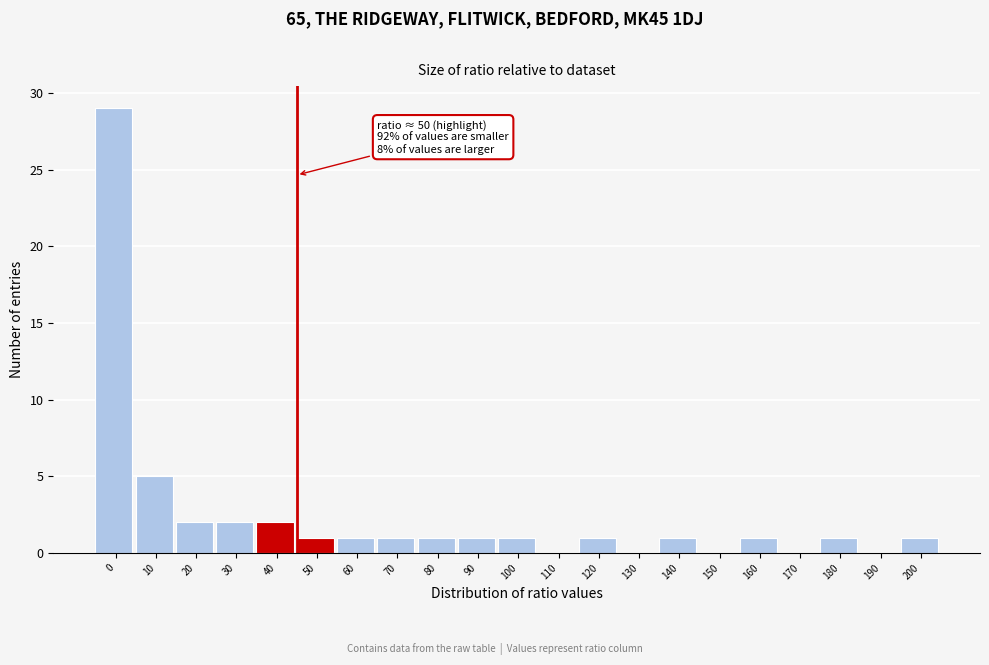

Where is the data nearest to the value 14?

10